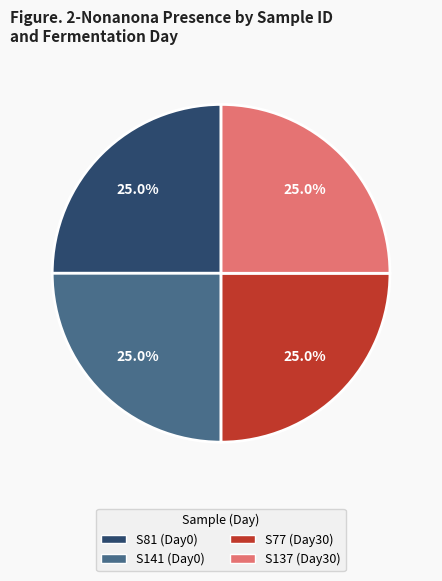

Is there a majority slice in this chart?

No